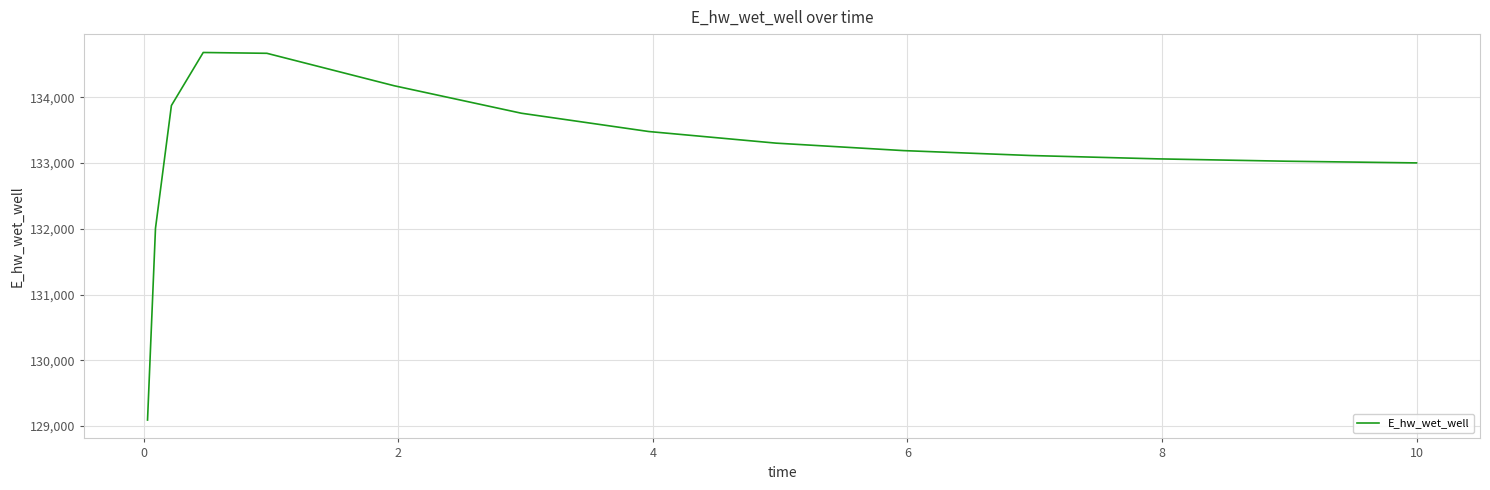

How many categories are shown in the chart?

15